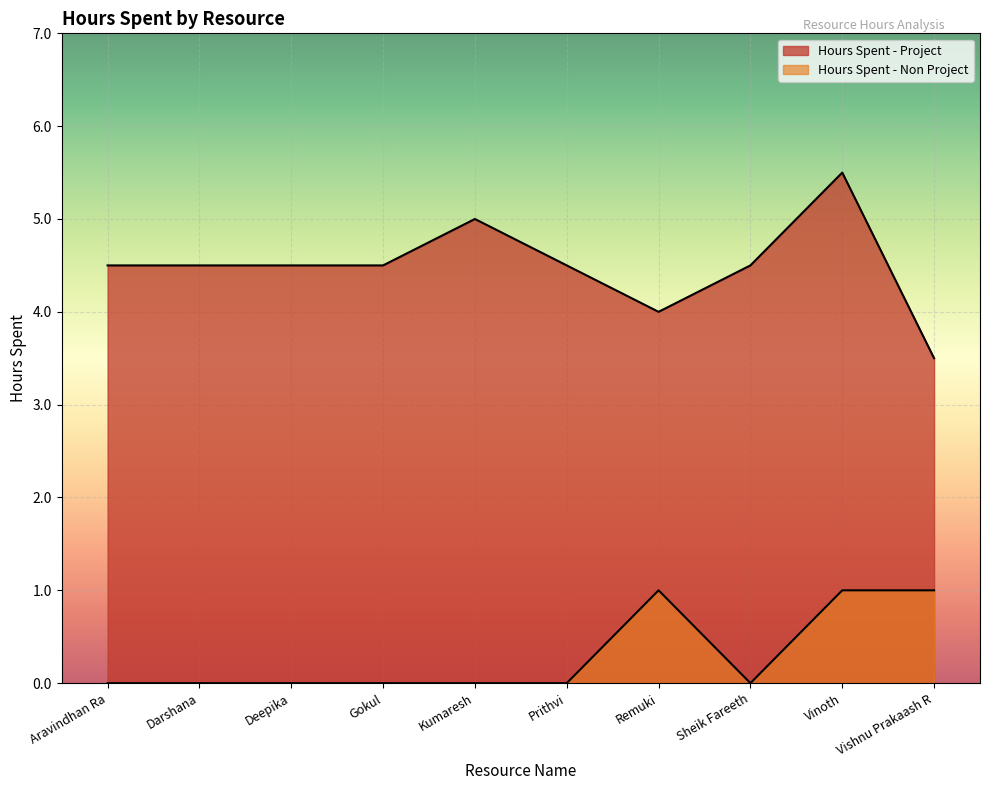

What is the difference between the maximum and second lowest values in the Hours Spent - Project series?

1.5